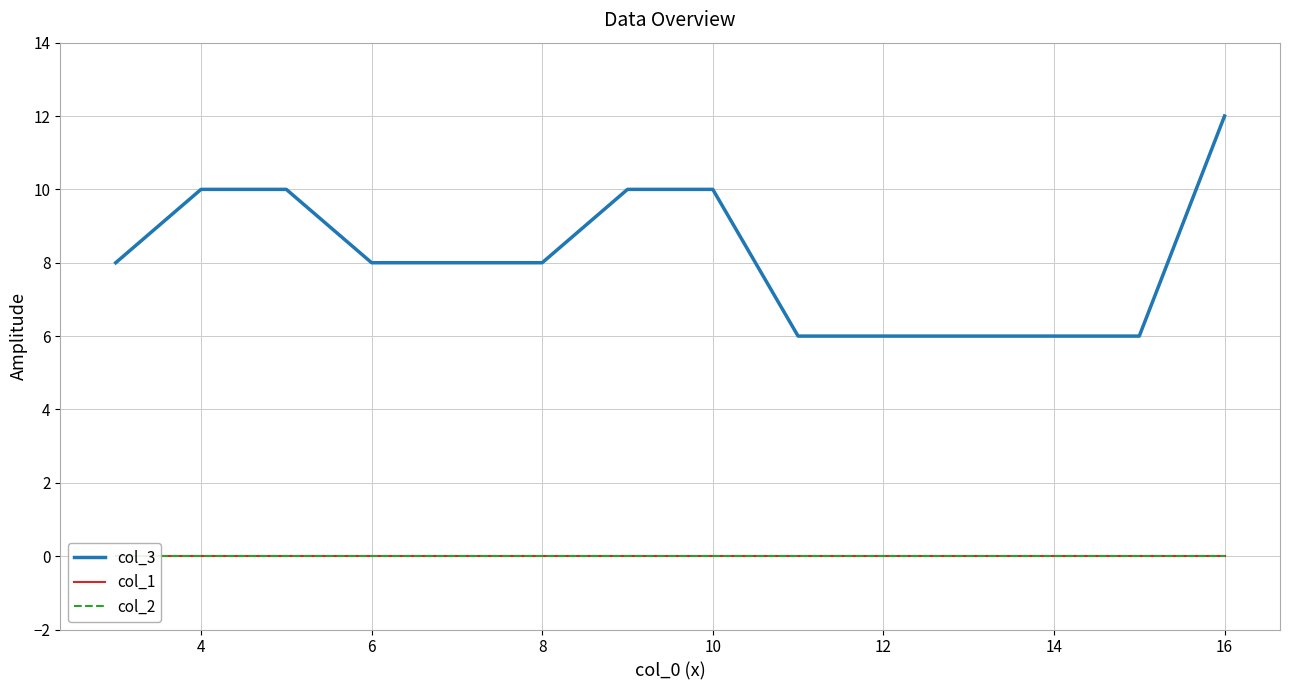

How many lines are shown in the chart?

3